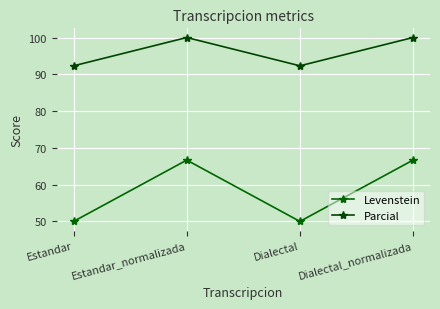

What is the difference between the maximum and minimum values in the Parcial series?

7.7